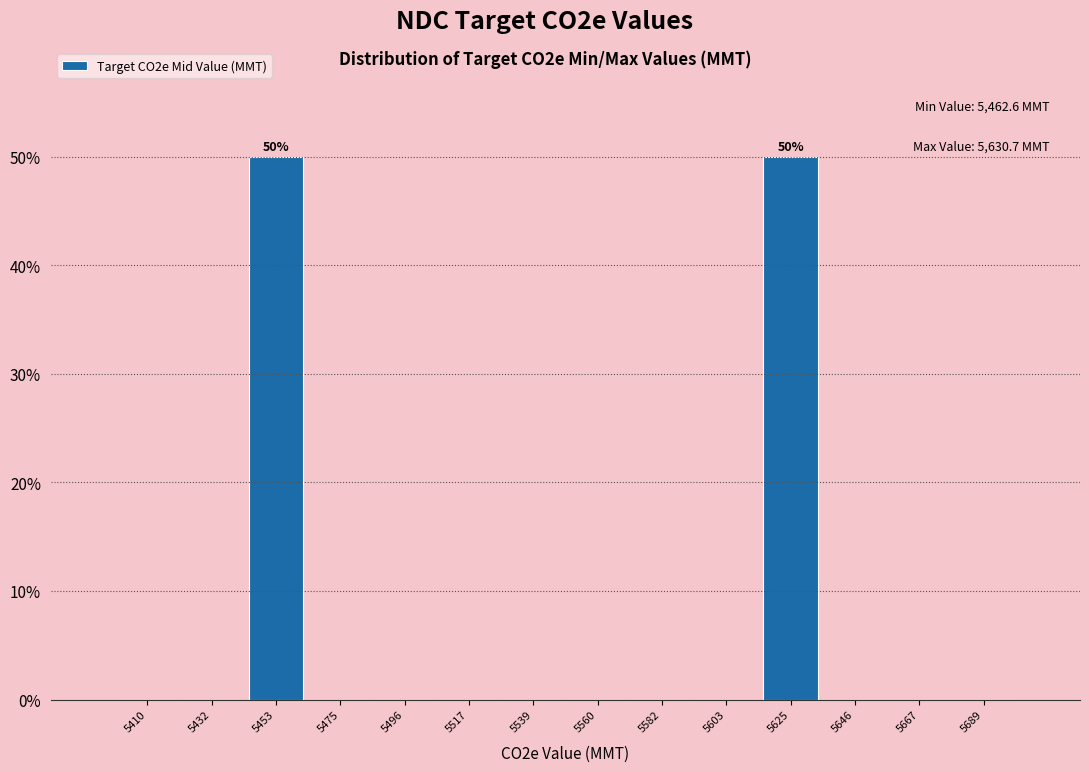

Reading left to right, extract all data points from this chart.

5410=0	5432=0	5453=50	5475=0	5496=0	5517=0	5539=0	5560=0	5582=0	5603=0	5625=50	5646=0	5667=0	5689=0